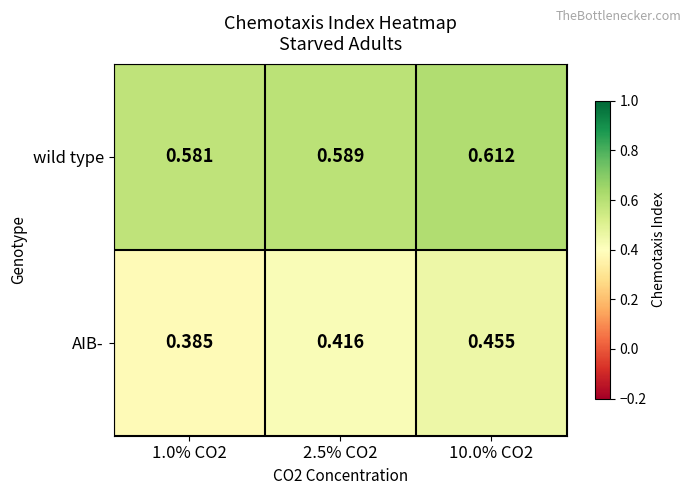

At 2.5% CO2, list the series in order from smallest to largest.

AIB-, wild type